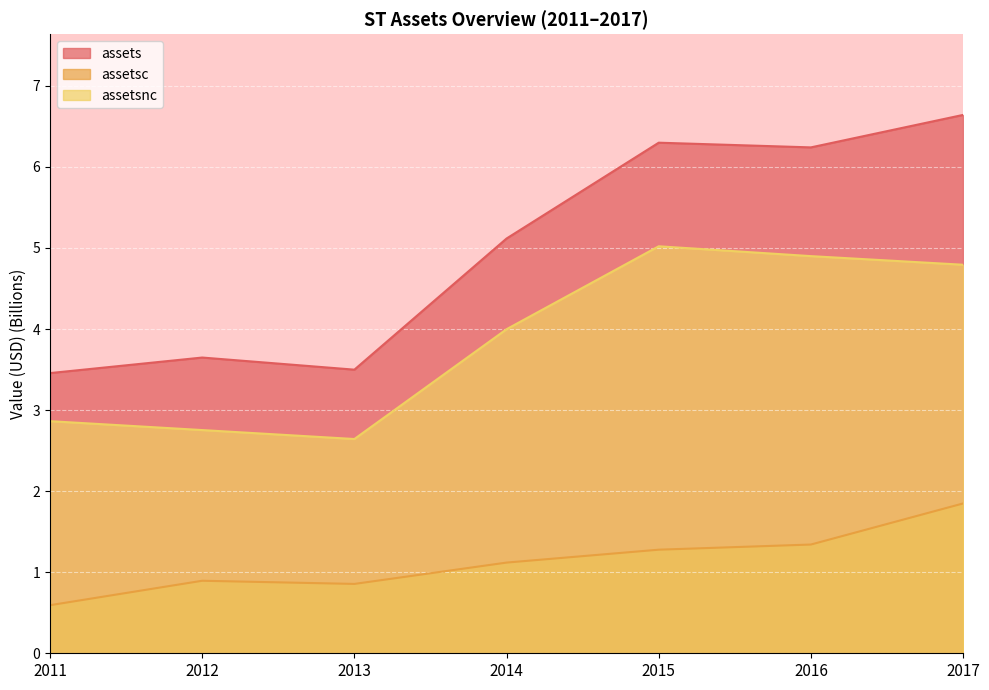

True or false: assets and assetsnc cross at least once.

False